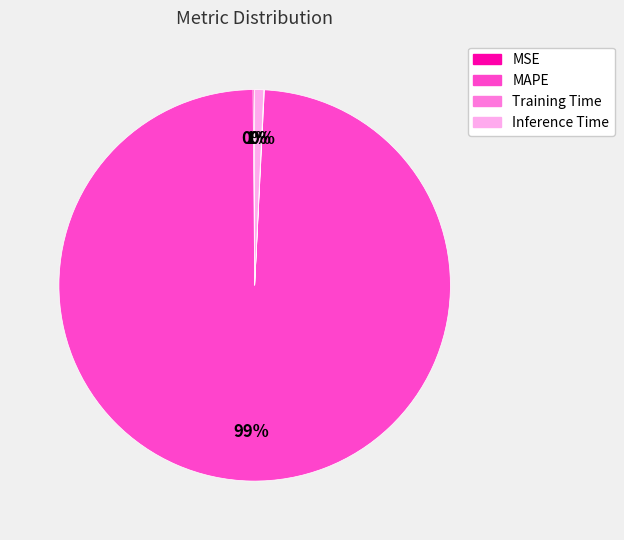

Which slice represents more than half of the pie?

MAPE